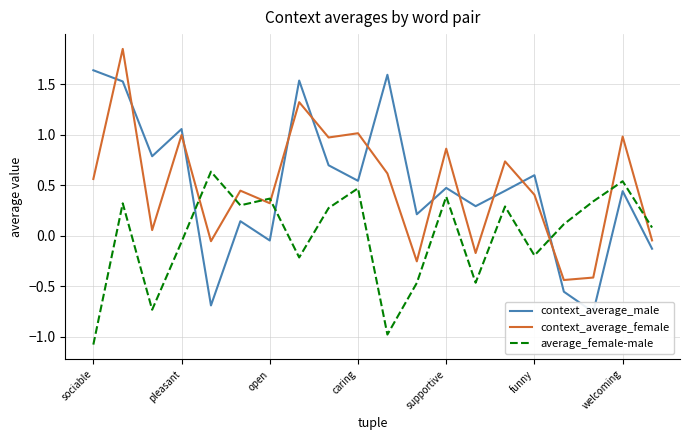

Which category has the lowest value in the average_female-male series?

sociable